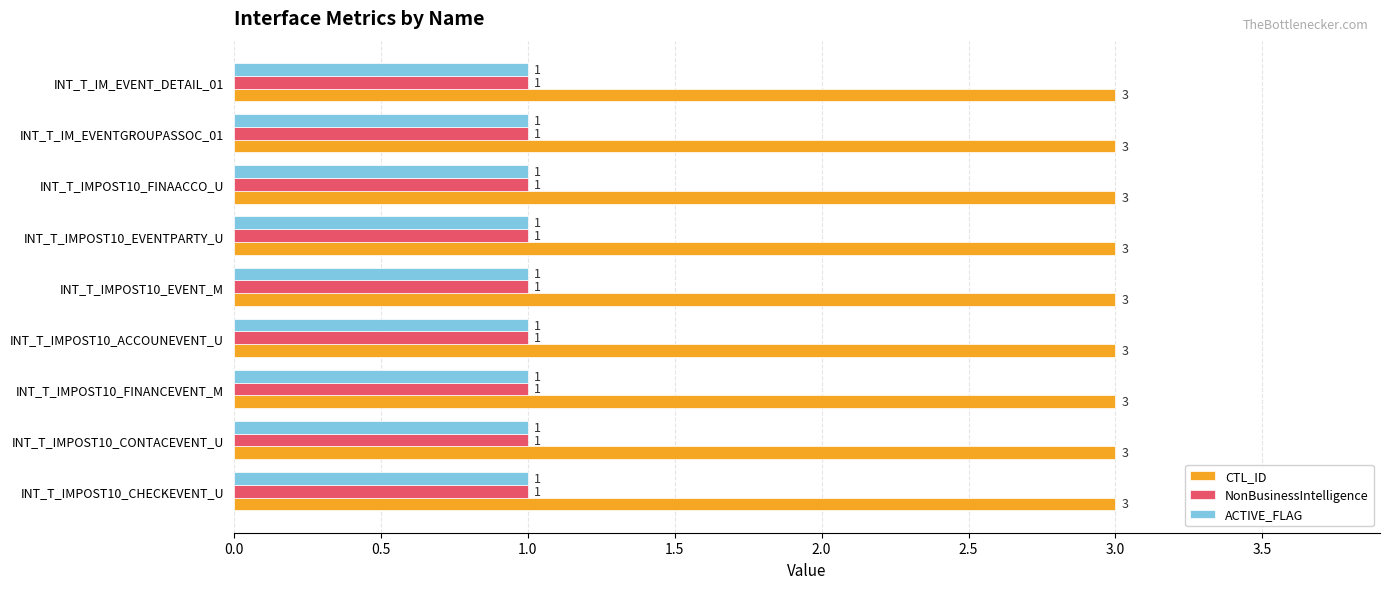

What is the difference between the highest and lowest values at INT_T_IM_EVENT_DETAIL_01?

2